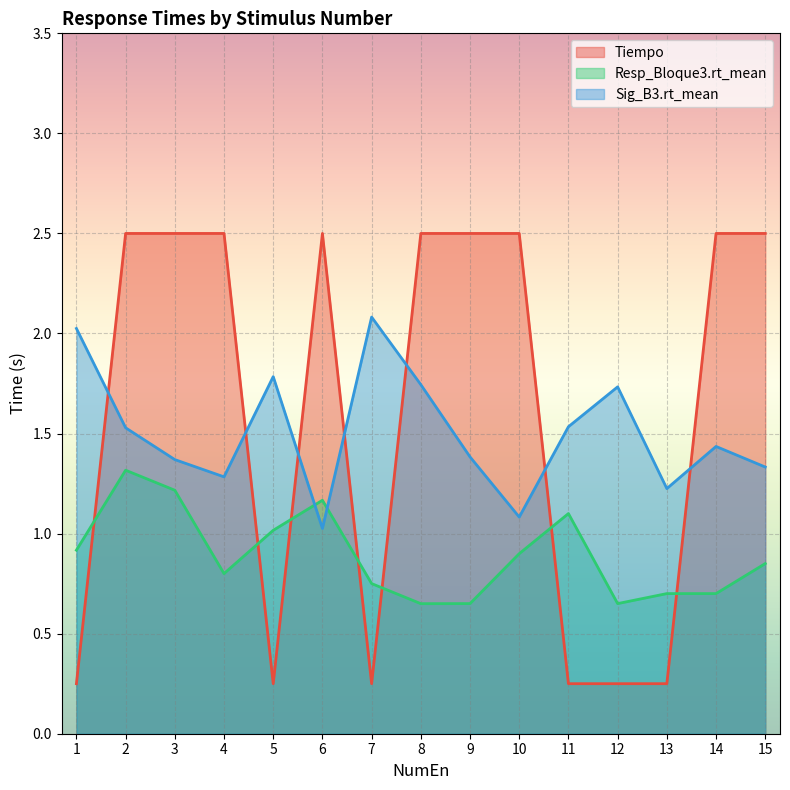

Does the chart display data point markers on the line(s)?

No